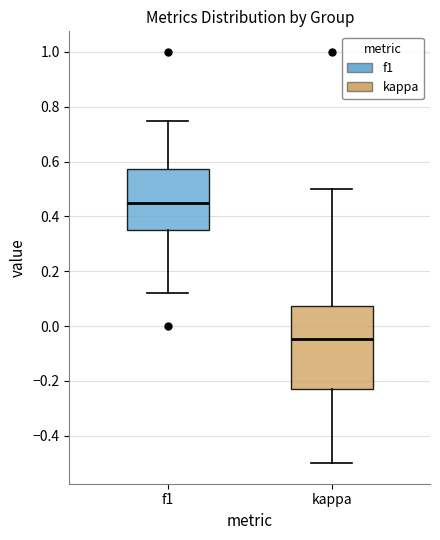

Comparing the boxes themselves (not the whiskers), which one is the tallest?

kappa